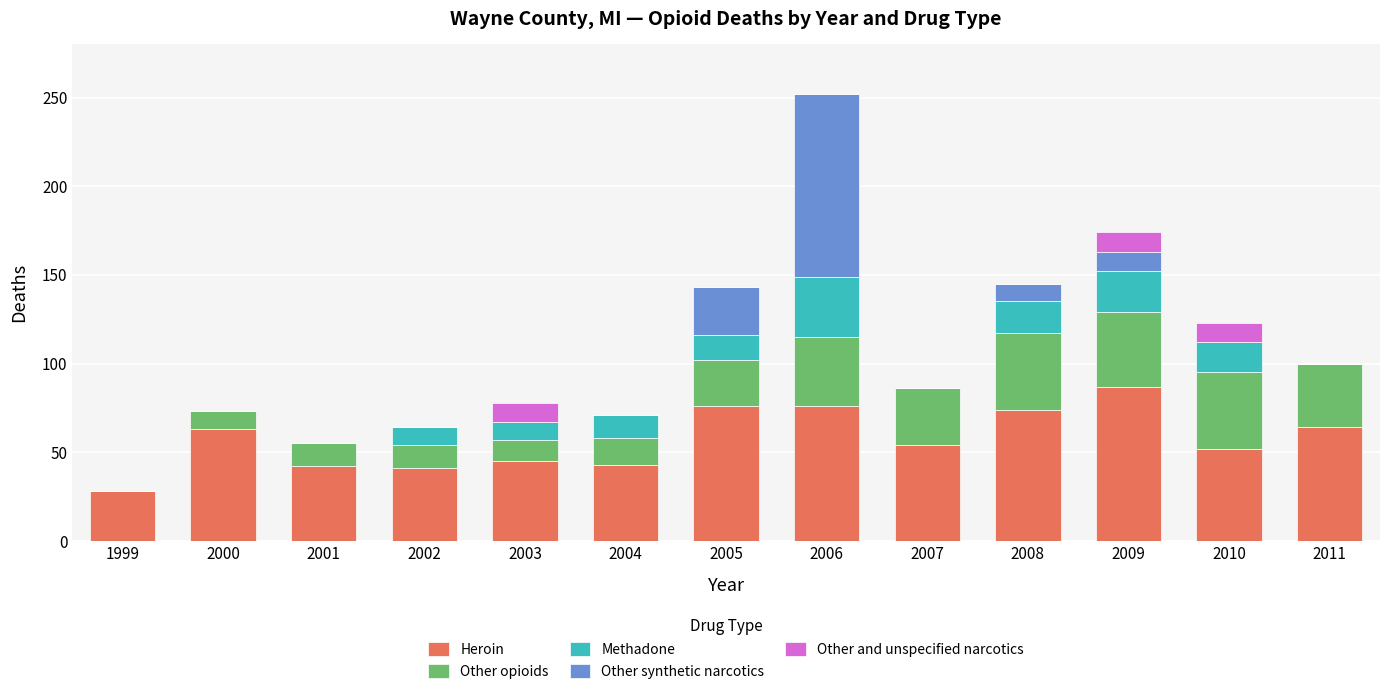

How many categories are shown in the chart?

13